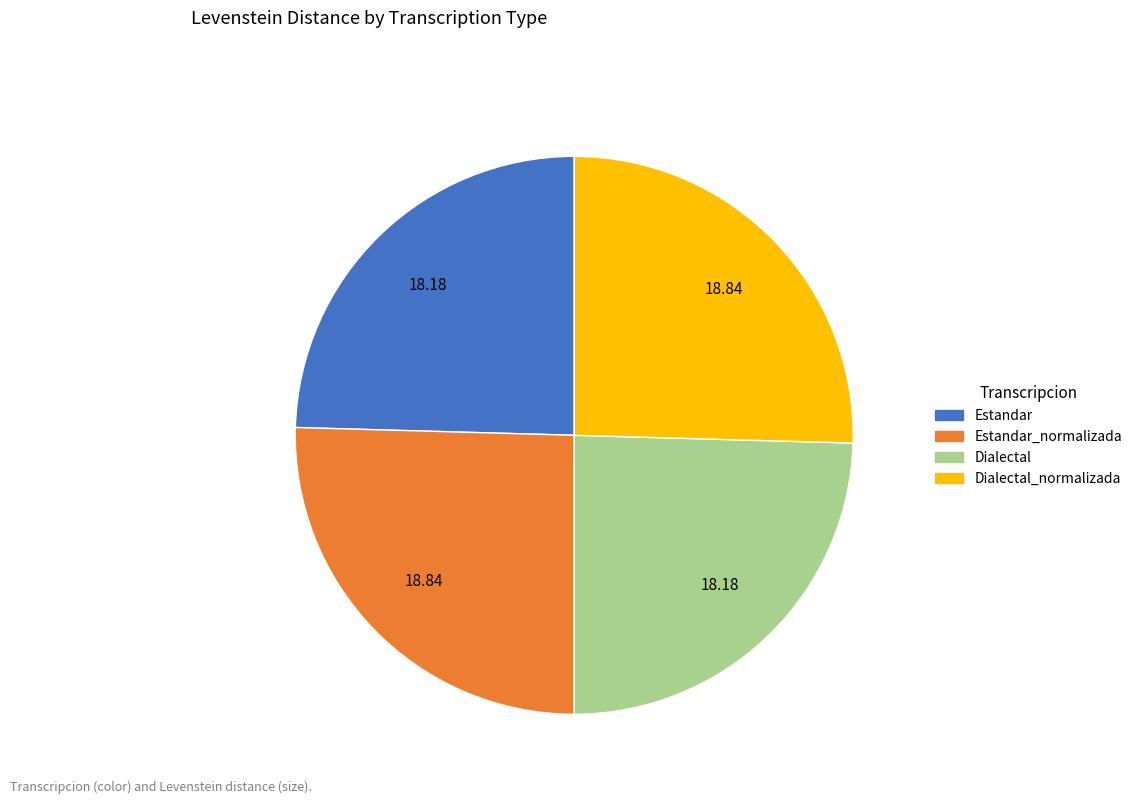

What is the ratio of the value at Dialectal_normalizada to the value at Dialectal?

1.0